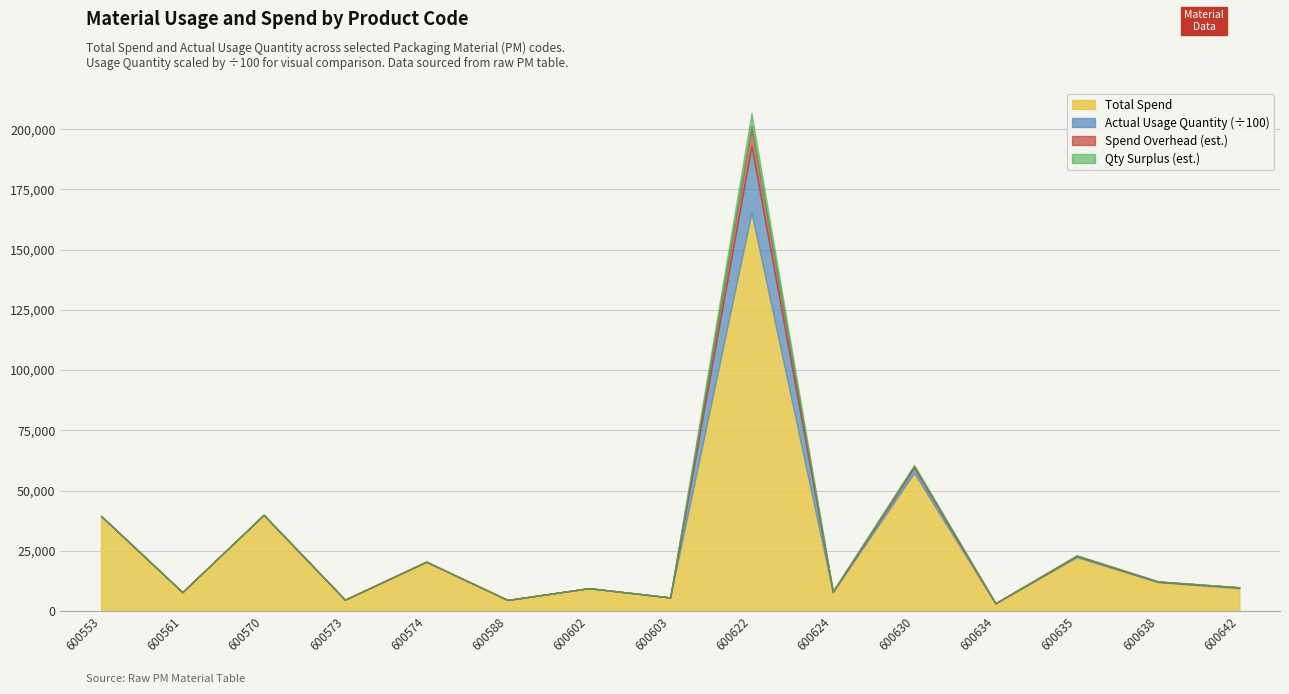

How many intersections are there between Total Spend and Actual Usage Quantity?

1